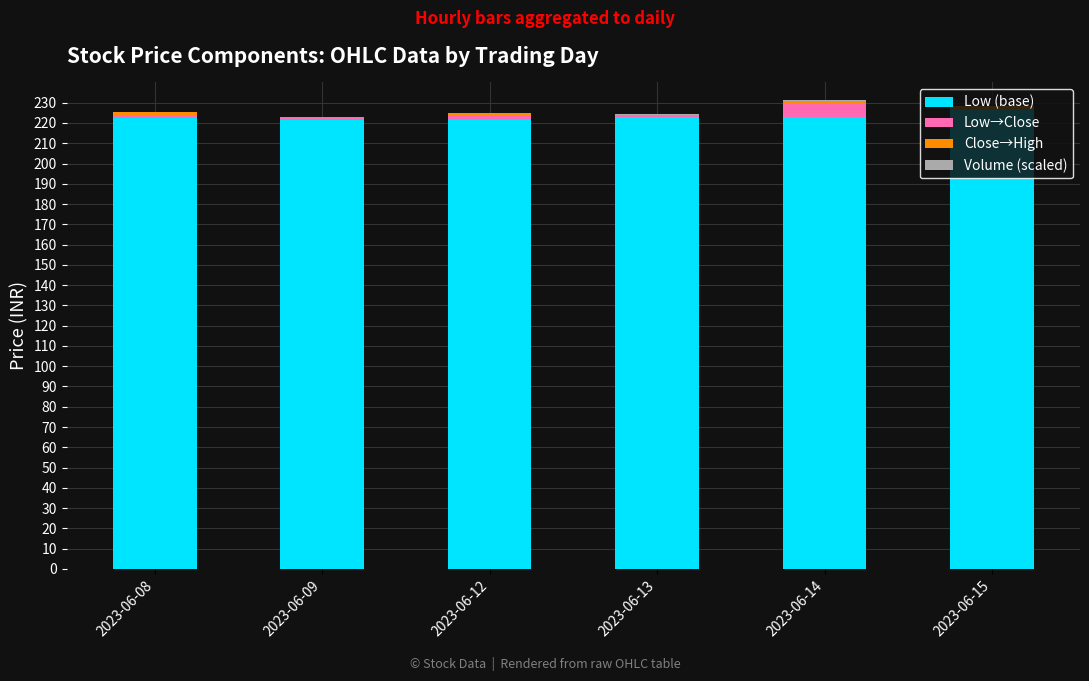

The Low (base) series shows 221.2 at 2023-06-09. True or false?

True